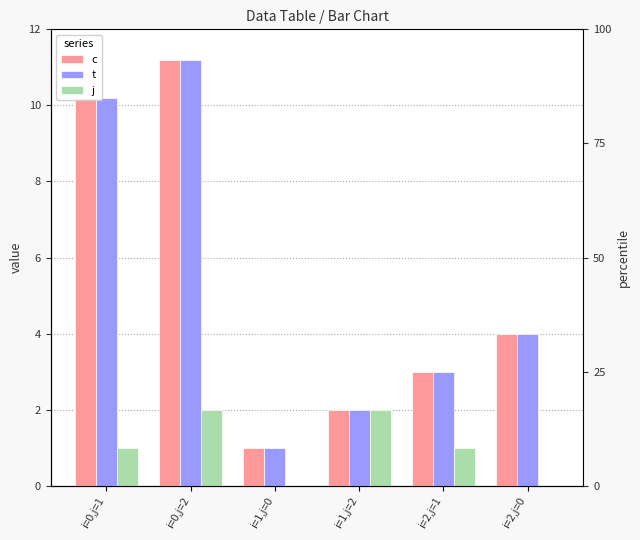

Reading right to left, extract all data points from this chart.

c: 4.0	3.0	2.0	1.0	11.2	10.2
t: 4.0	3.0	2.0	1.0	11.2	10.2
j: 0.0	1.0	2.0	0.0	2.0	1.0